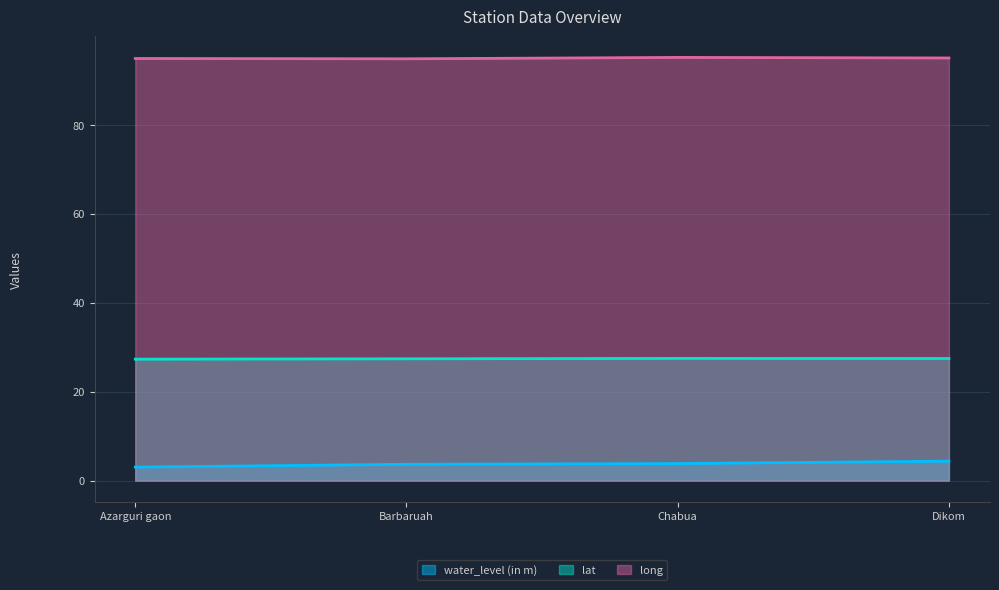

What is the difference between the maximum and minimum values in the long series?

0.3